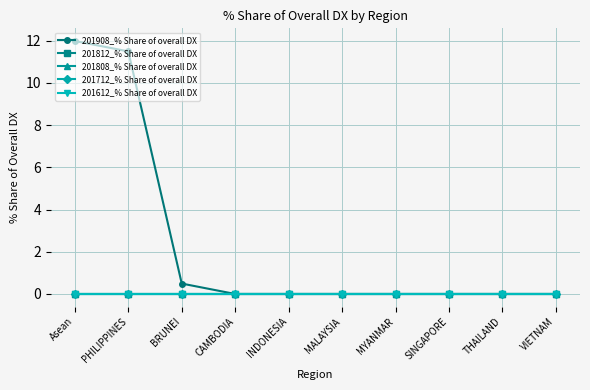

Is this an area chart (filled region under the line)?

No